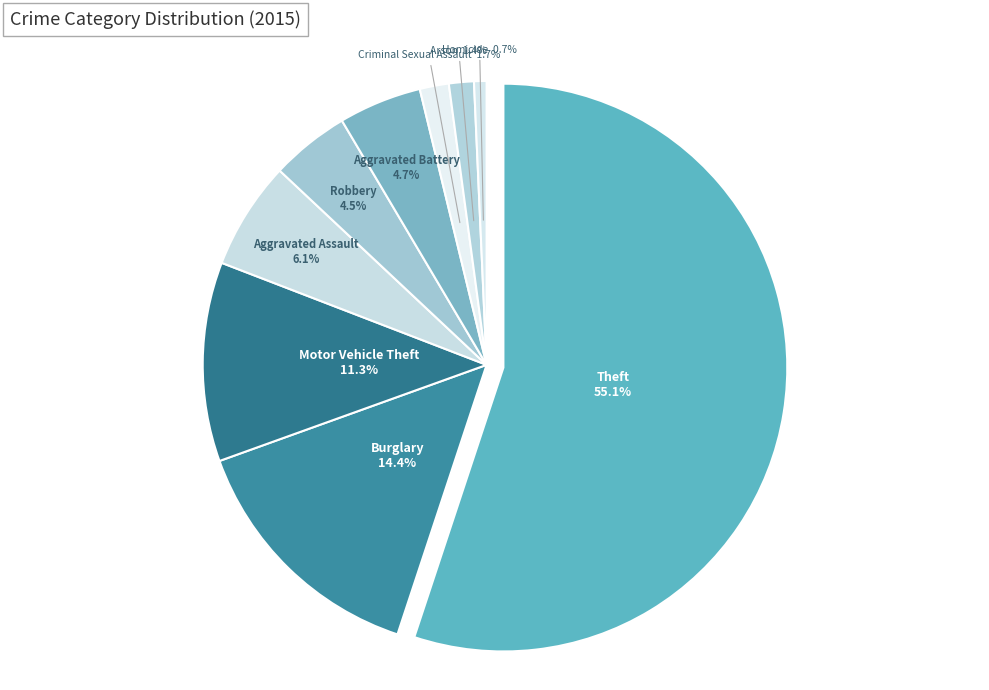

Rank the categories by value from highest to lowest.

Theft, Burglary, Motor Vehicle Theft, Aggravated Assault, Aggravated Battery, Robbery, Criminal Sexual Assault, Arson, Homicide